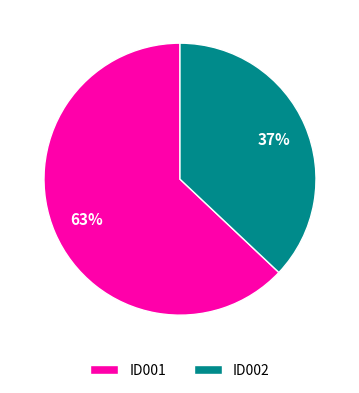

To the nearest percent, what is the combined percentage of ID001 and ID002?

100%